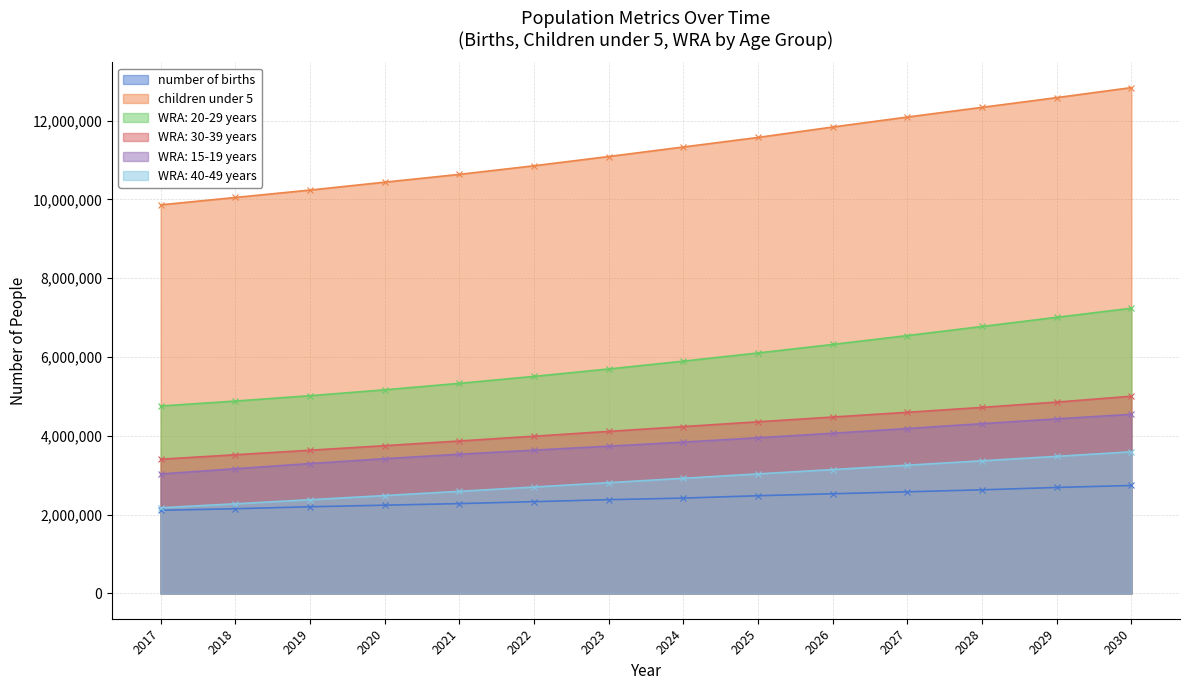

True or false: WRA: 20-29 years and WRA: 15-19 years intersect in this chart.

False